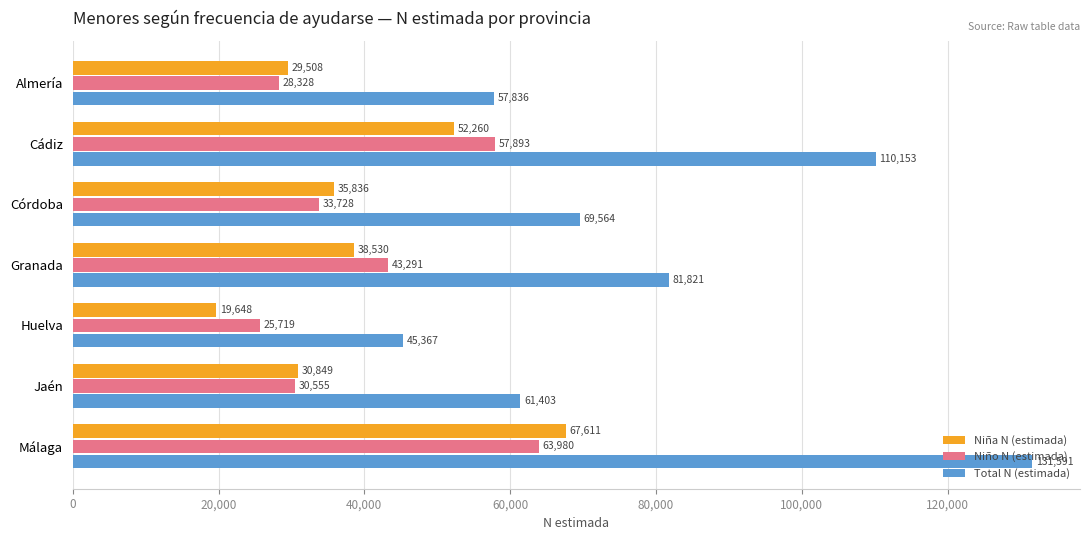

What is the lowest value of the Total N (estimada) series?

45367